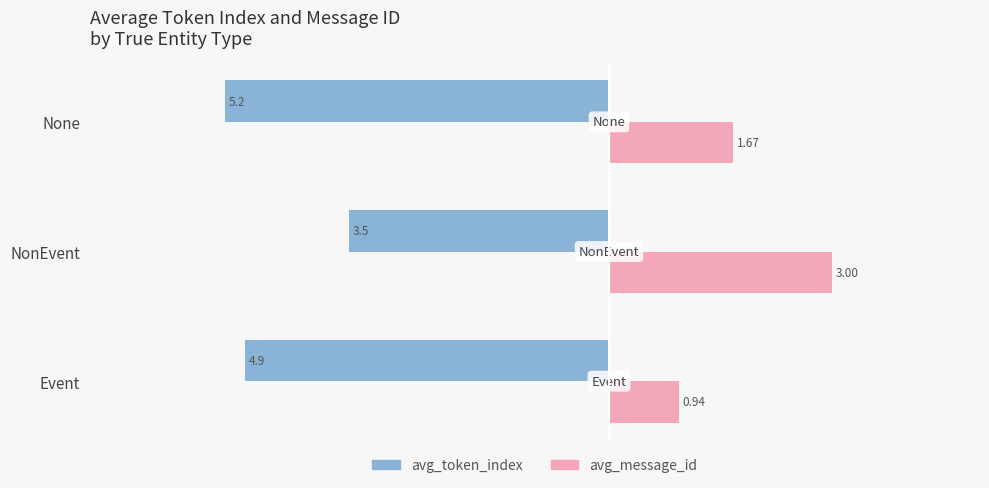

Which series has the widest spread of values?

avg_message_id